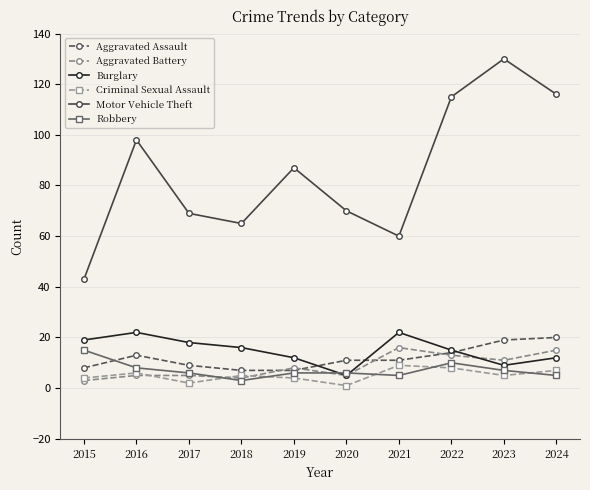

What is the highest value of the Criminal Sexual Assault series?

9